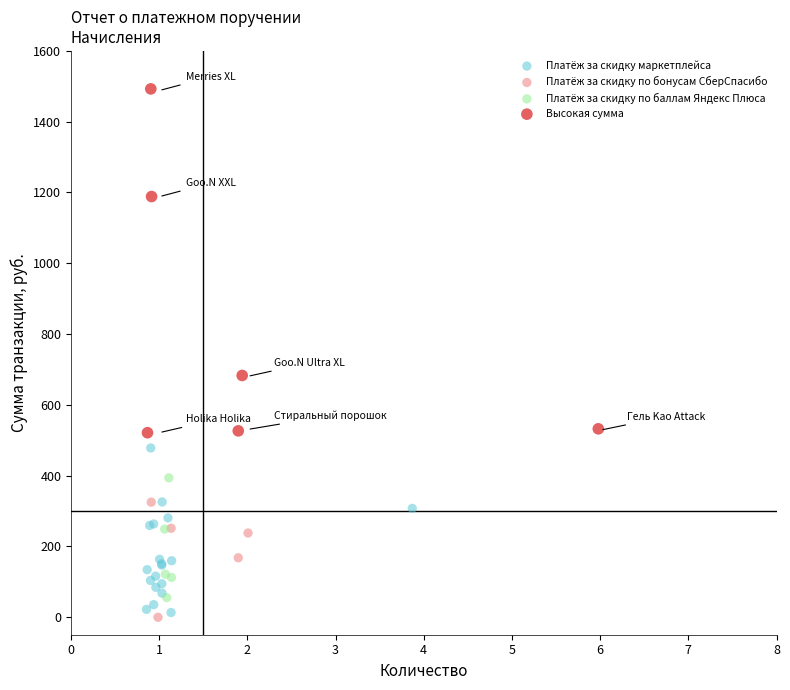

Which series has the widest spread of Y values?

Высокая сумма